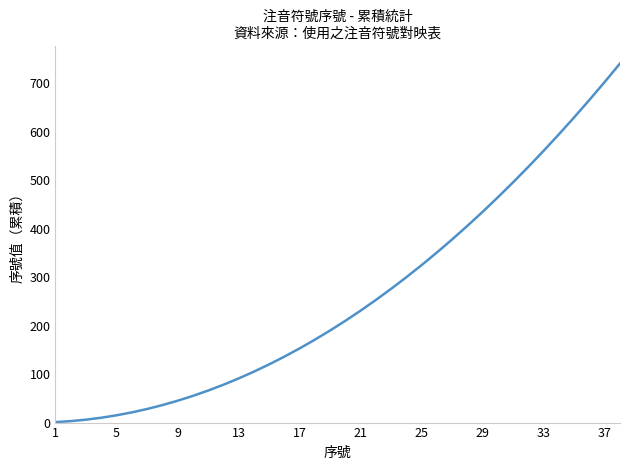

Does the chart display data point markers on the line(s)?

No